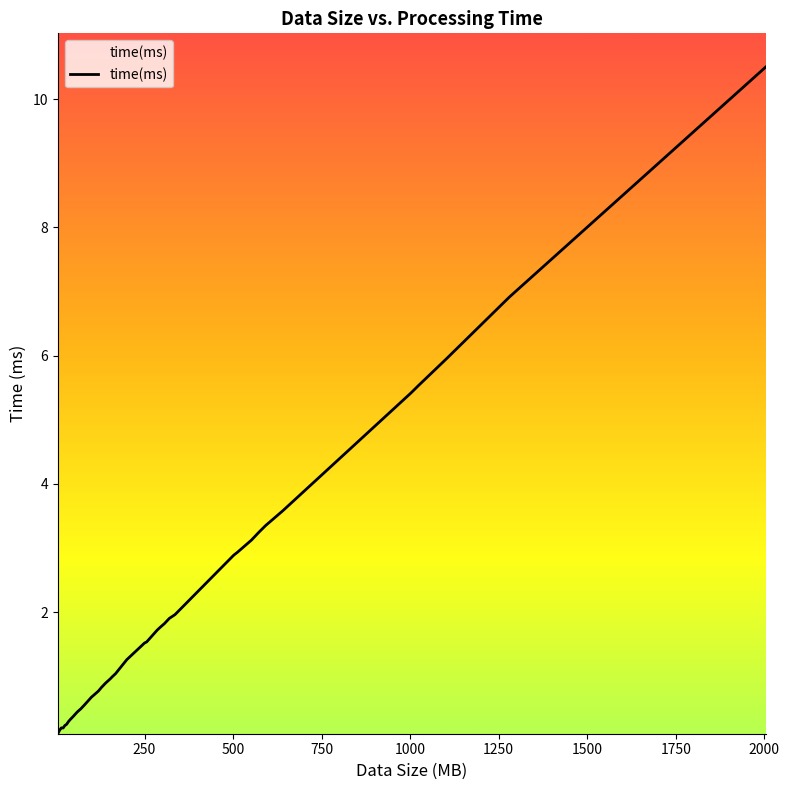

What is the maximum value shown in the chart?

10.5